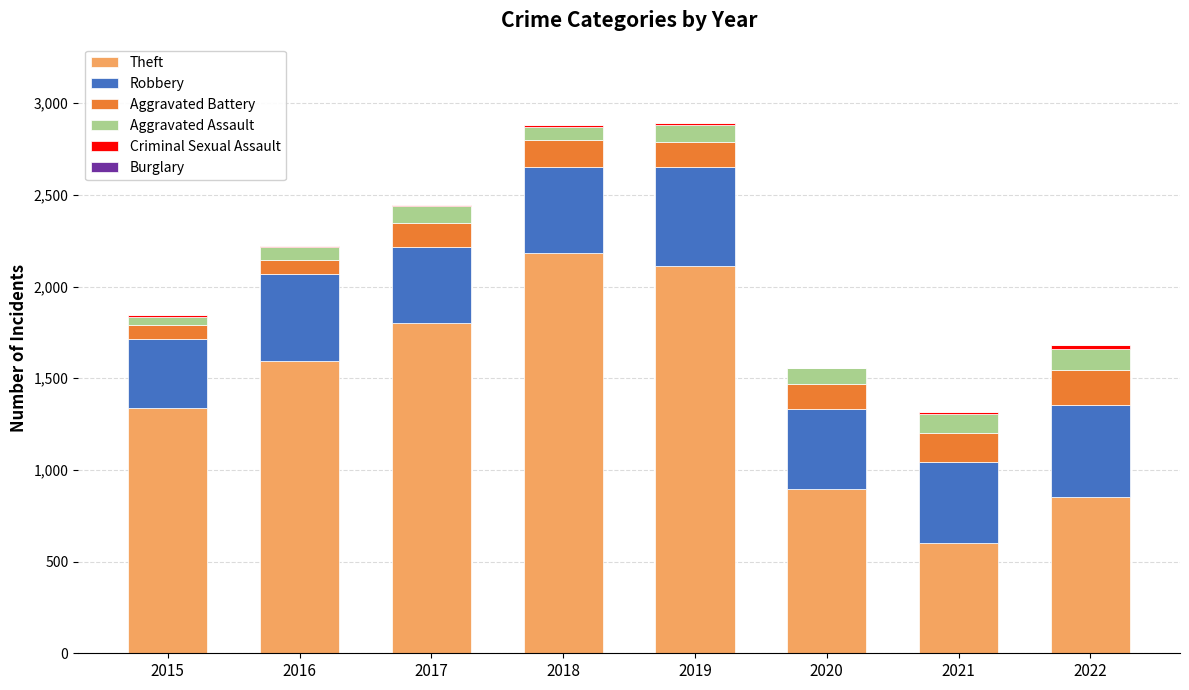

The Theft series shows 1339 at 2015. True or false?

True